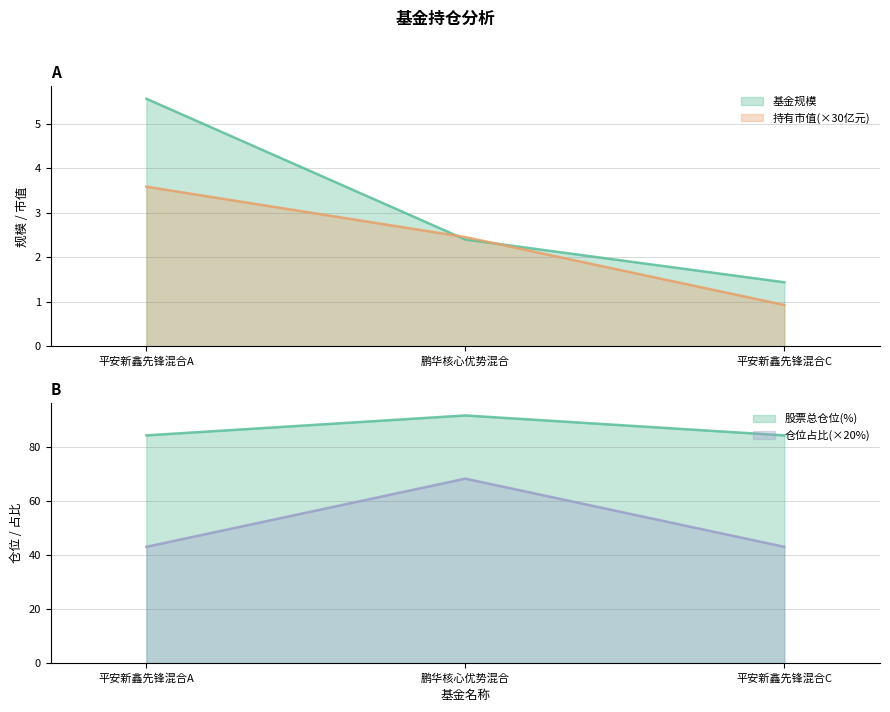

What position from the left is 鹏华核心优势混合?

2